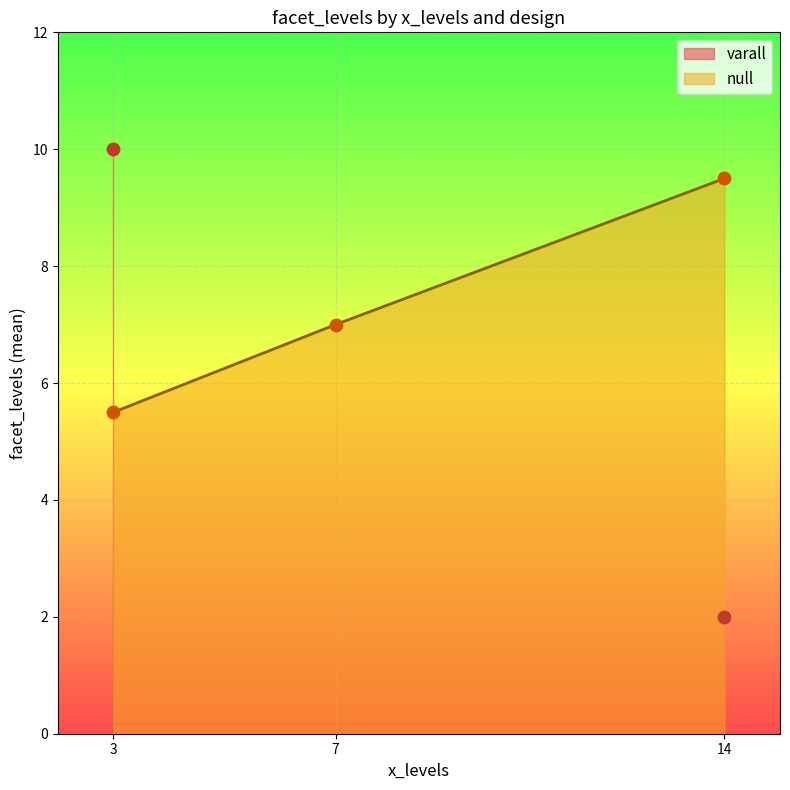

Which series contains the highest Y value?

varall (line)